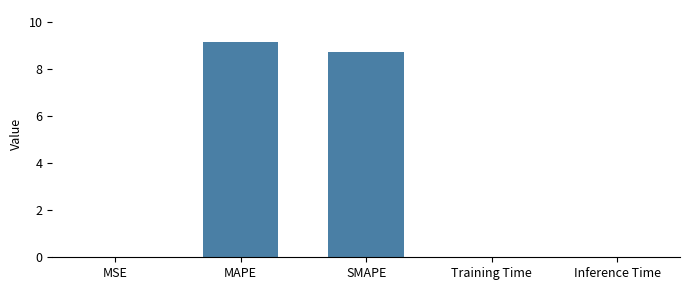

What is the maximum value shown in the chart?

9.1